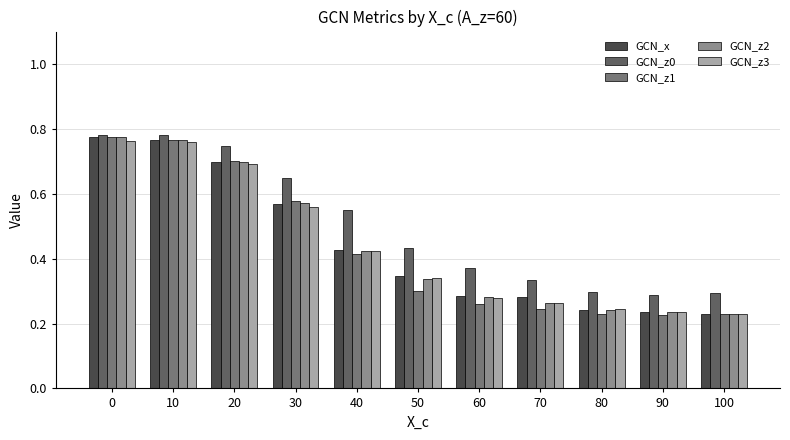

What is the value of the GCN_z0 bar at the 8th from the left?

0.3